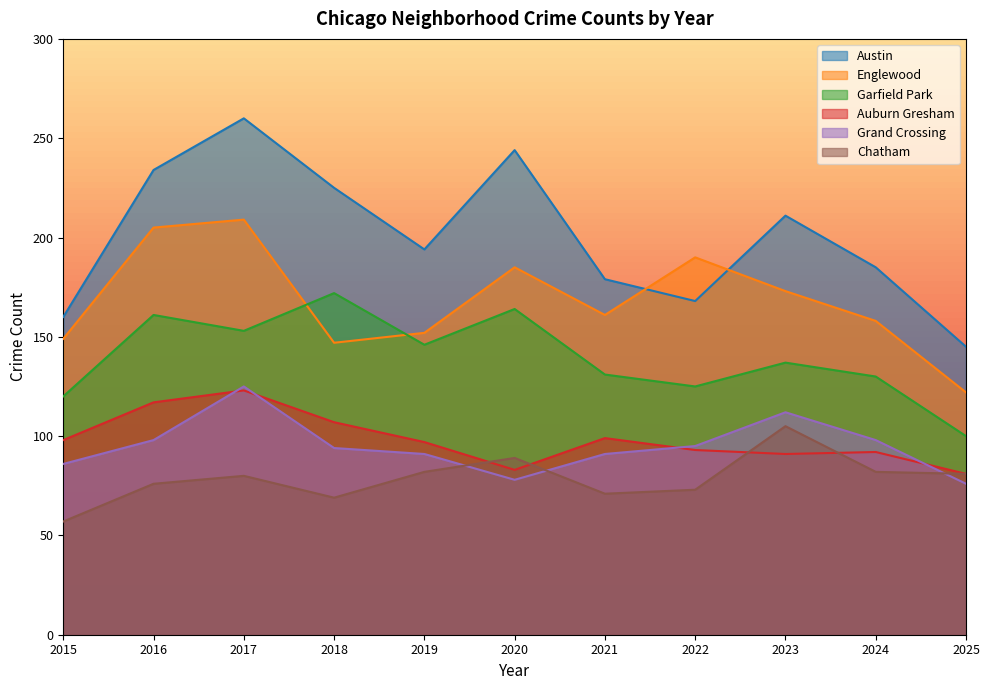

Between 2020 and 2021, which series saw the biggest shift?

Austin